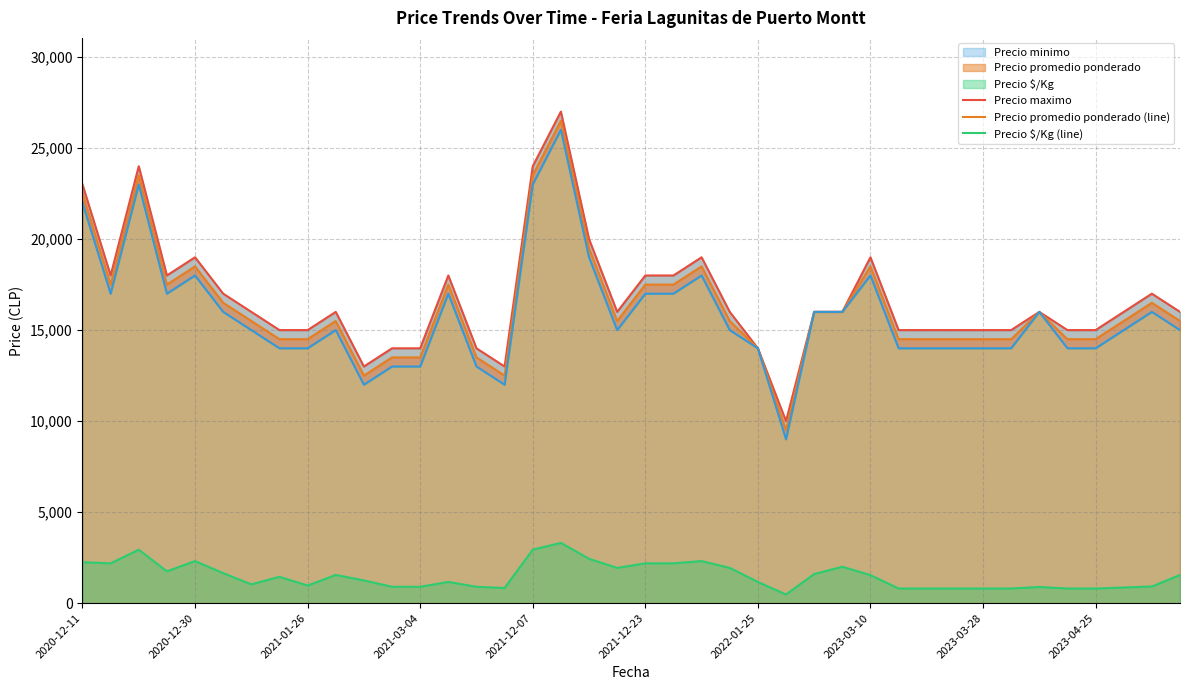

What value does the Precio promedio ponderado (line) series have at 37, to the nearest 100?

15500